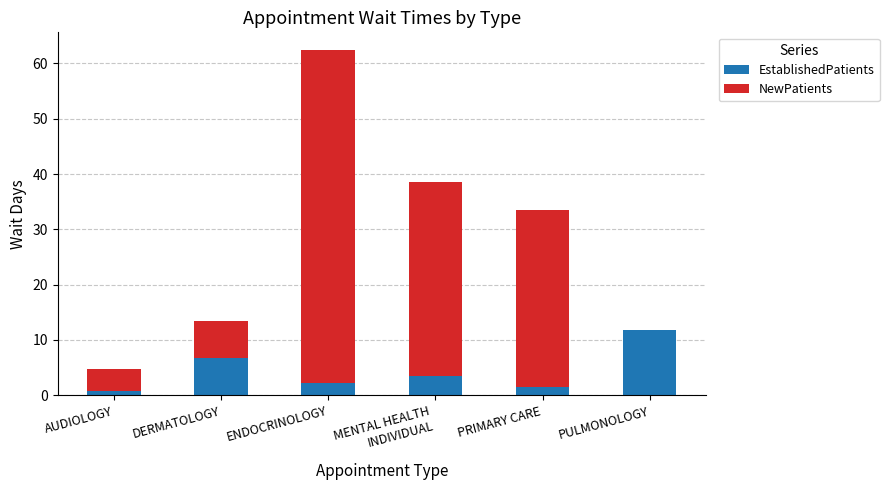

Which category has the highest value in the EstablishedPatients series?

PULMONOLOGY